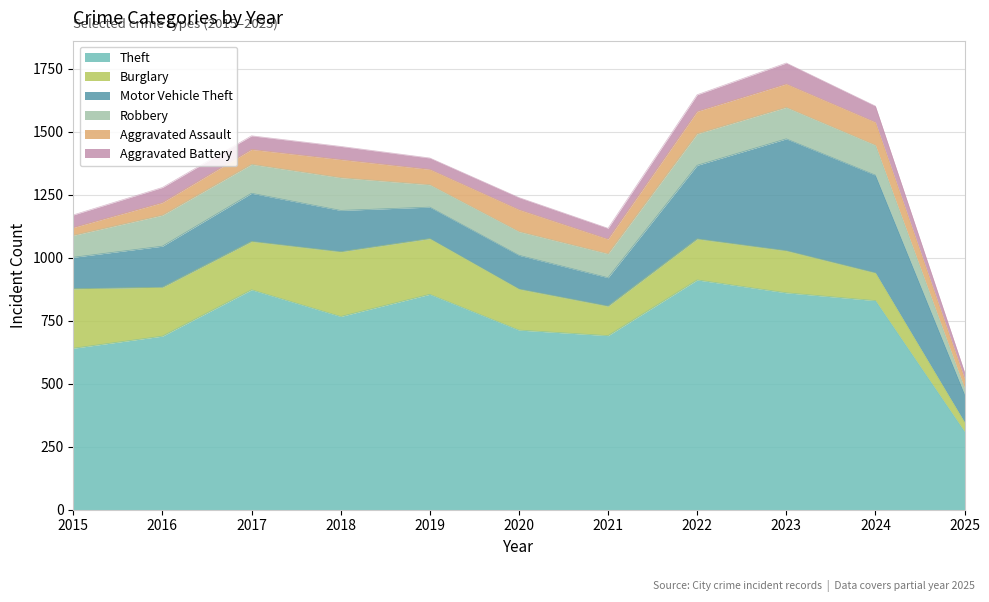

Which series has the largest total across all categories?

Theft